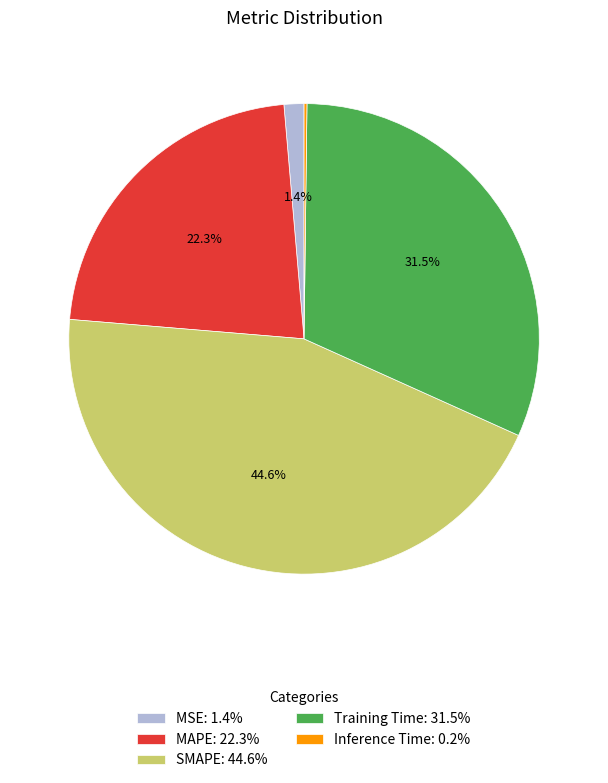

Does any single category account for the majority?

No